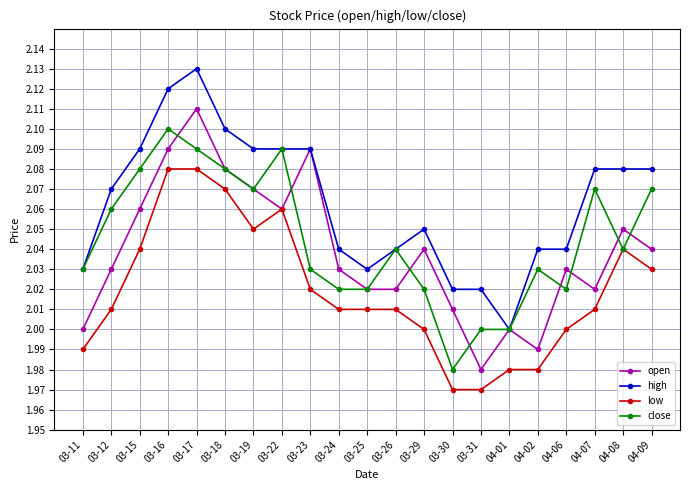

Between 03-11 and 04-06, which series saw the biggest shift?

open